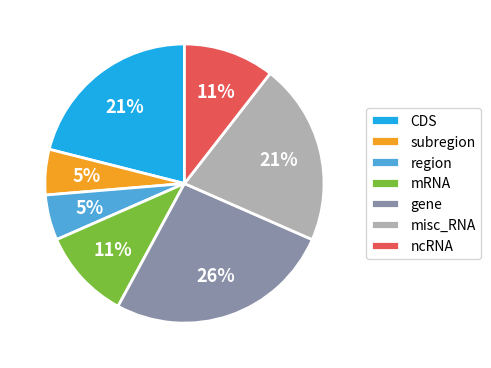

To the nearest percent, what percentage of the pie is misc_RNA?

21%